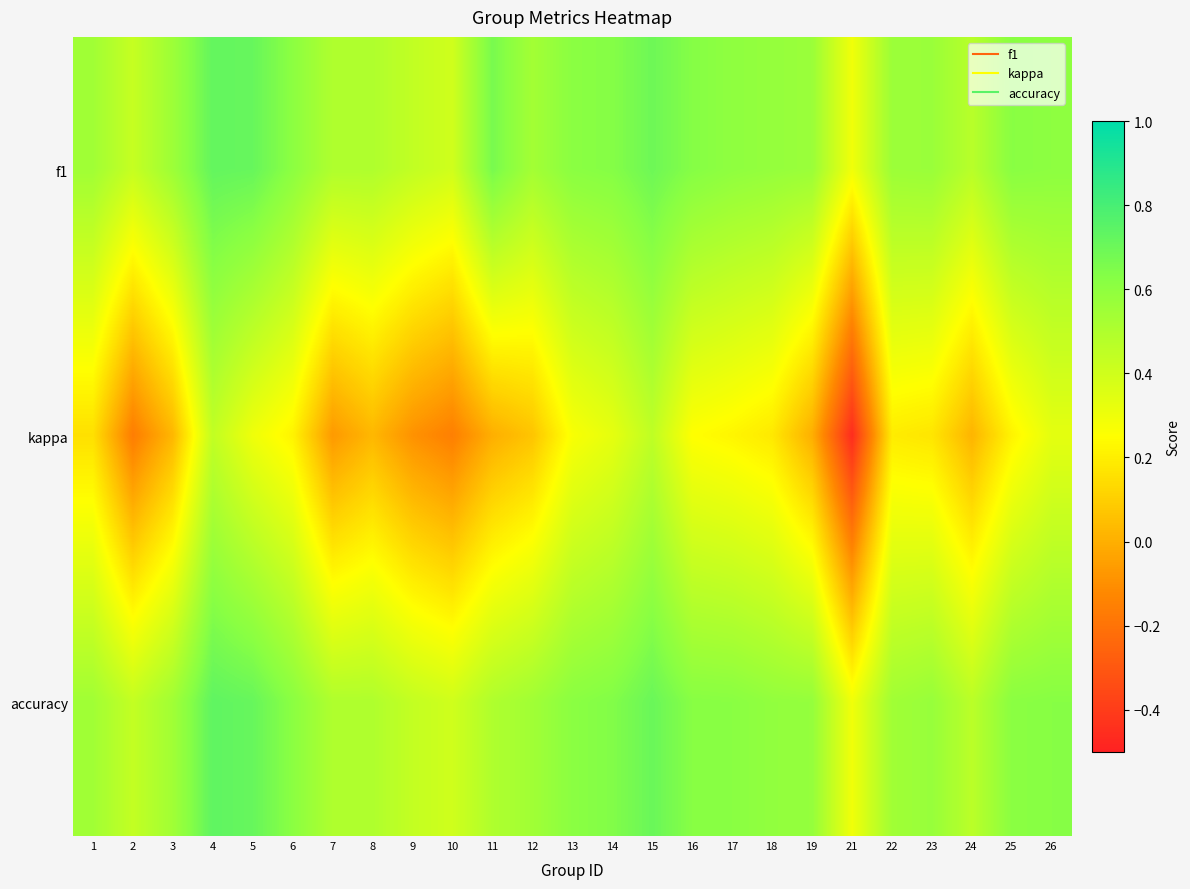

Which series has the largest total across all categories?

f1